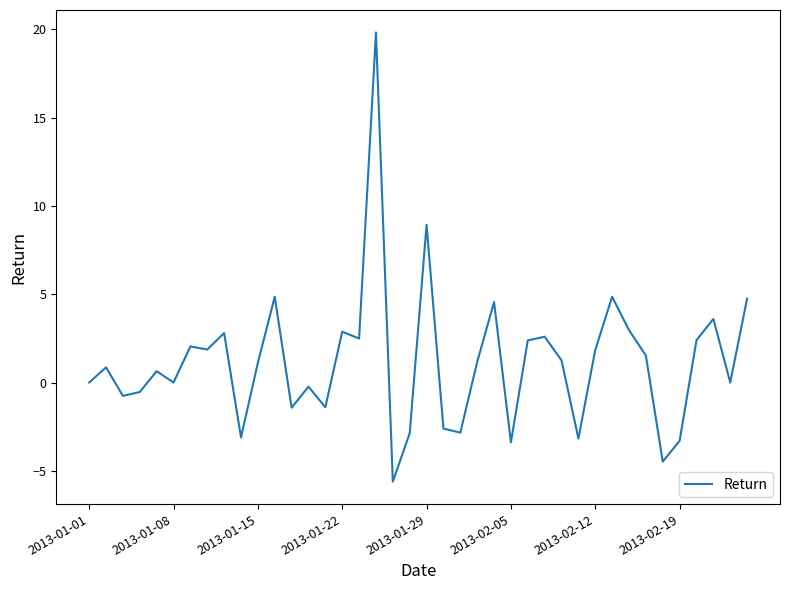

What is the greatest value displayed?

19.8